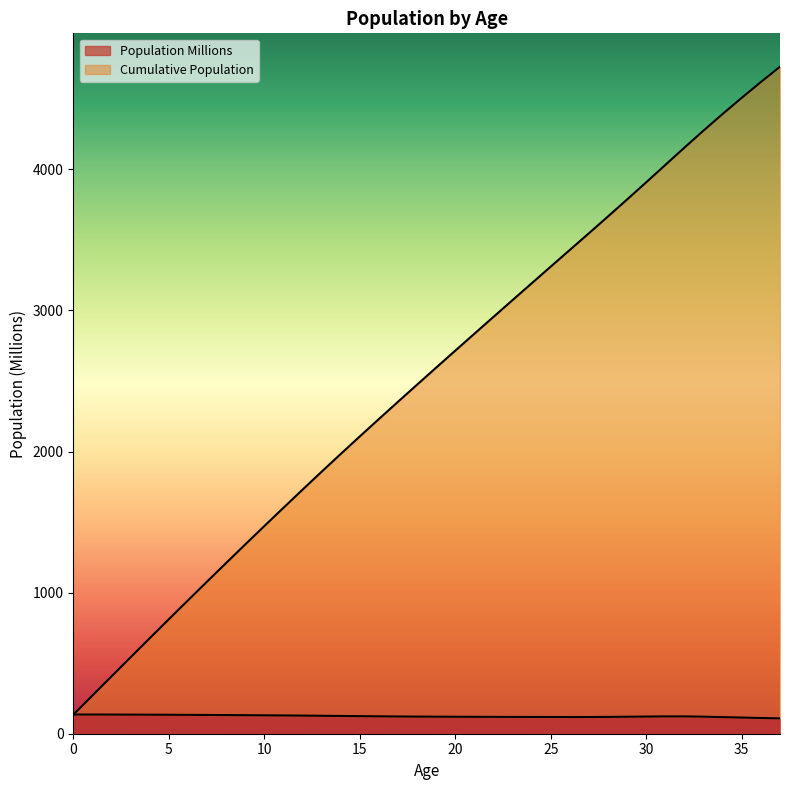

What is the total value across all series at 10?

1472.8